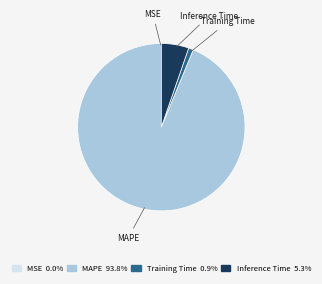

Does any single category account for the majority?

Yes